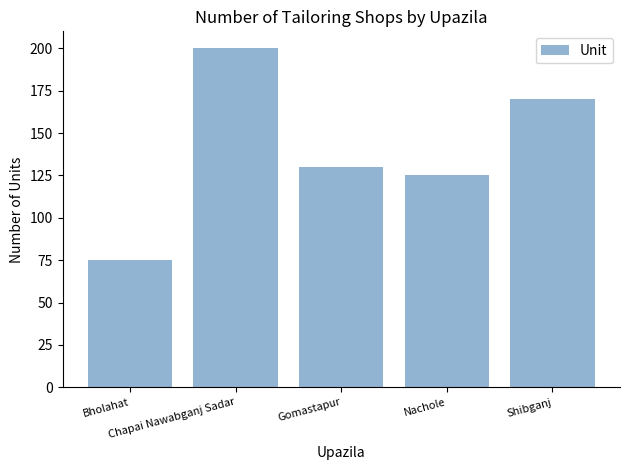

Is it true that the value at Shibganj is 255?

False